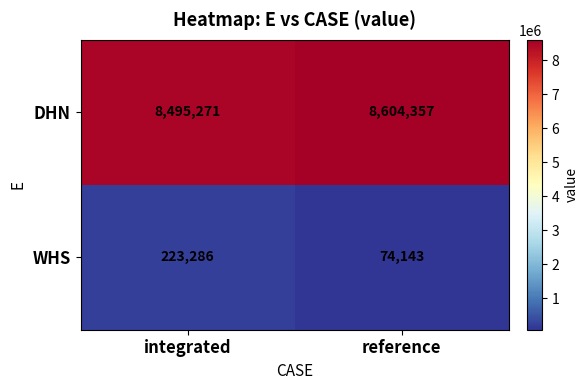

What is the smallest value displayed?

74143